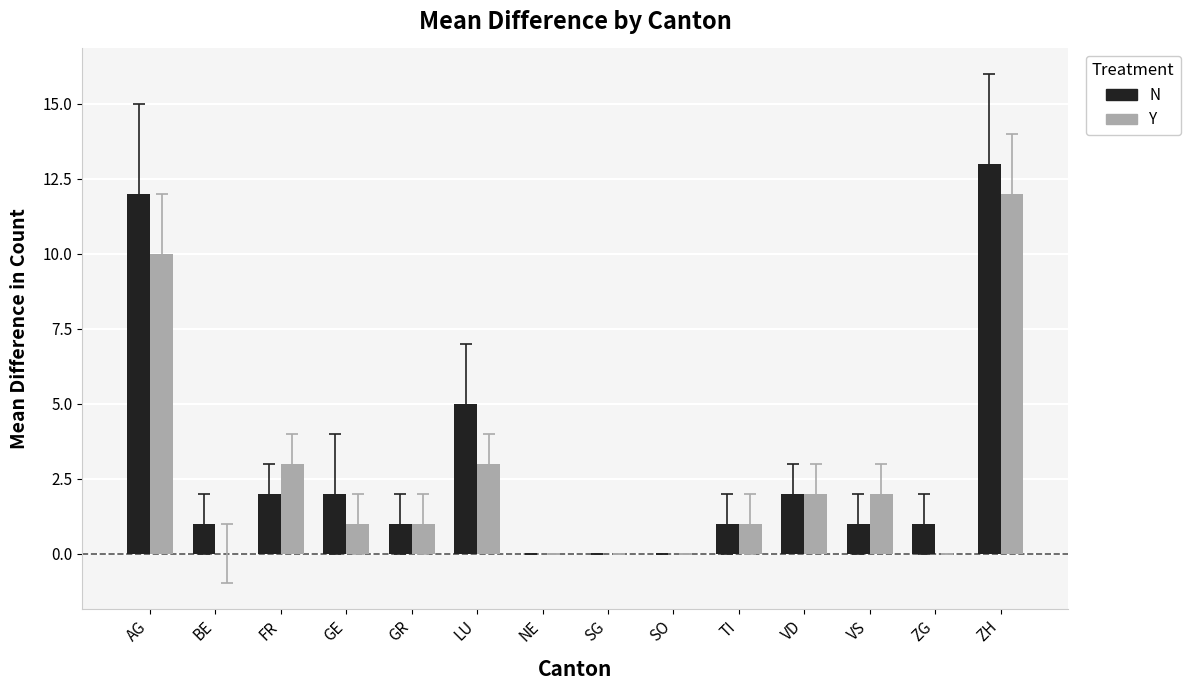

What is the maximum value for Y?

12